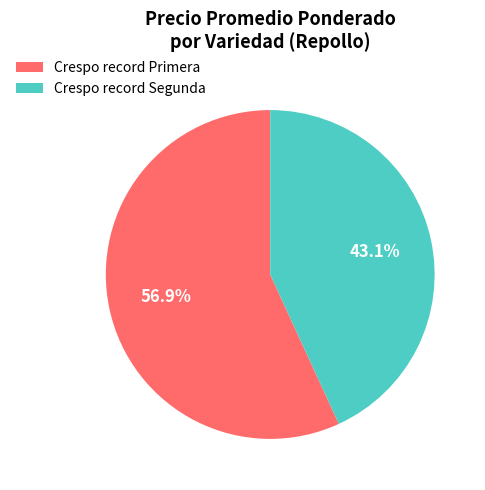

Which category has the smallest portion of the pie?

Crespo record Segunda